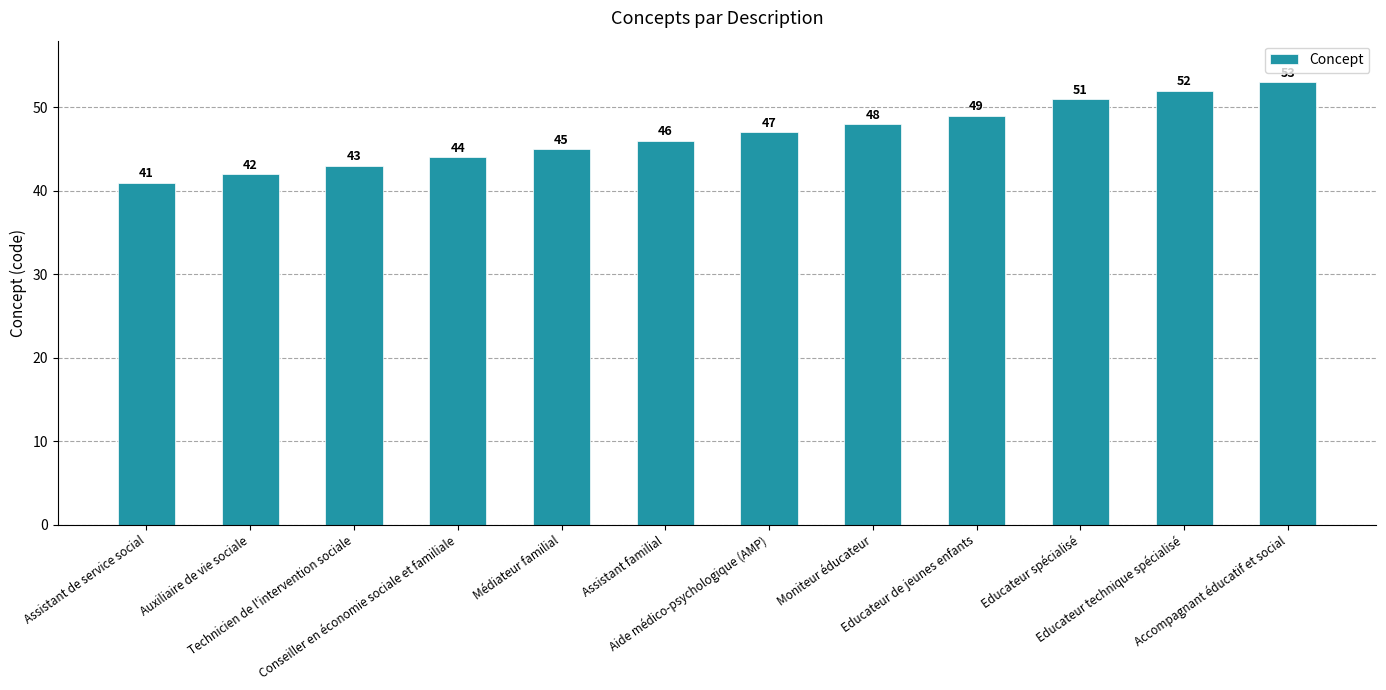

Between Médiateur familial and Accompagnant éducatif et social, which is larger?

Accompagnant éducatif et social